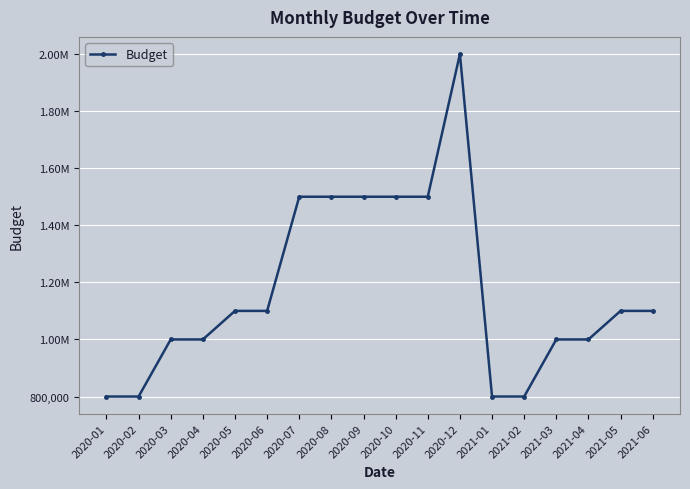

What is the label of the 3rd point from the left?

2020-03